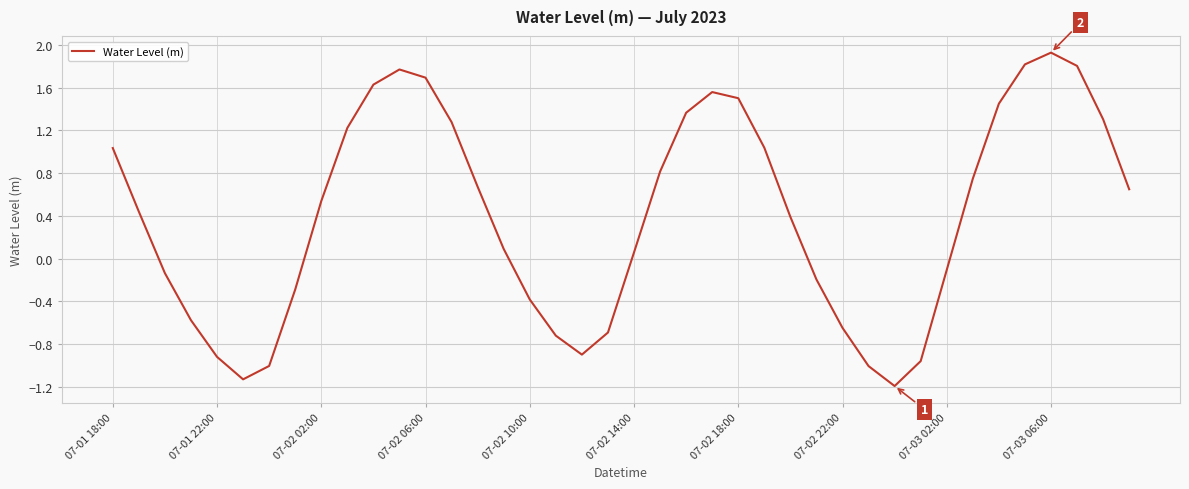

What is the maximum value shown in the chart?

1.9